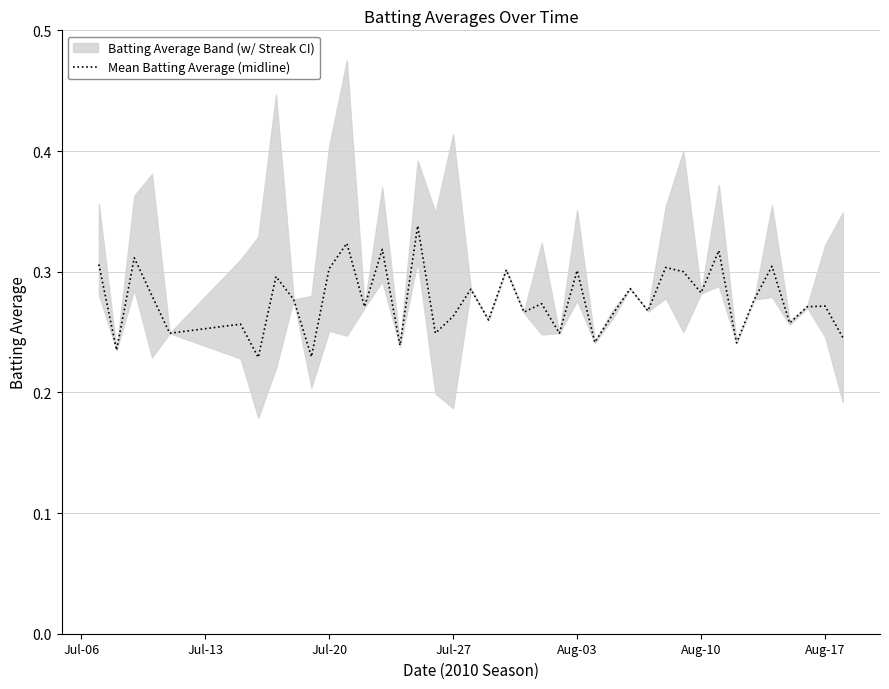

Is it true that Mean Batting Average (midline) equals 0.3 at Jul-20?

True